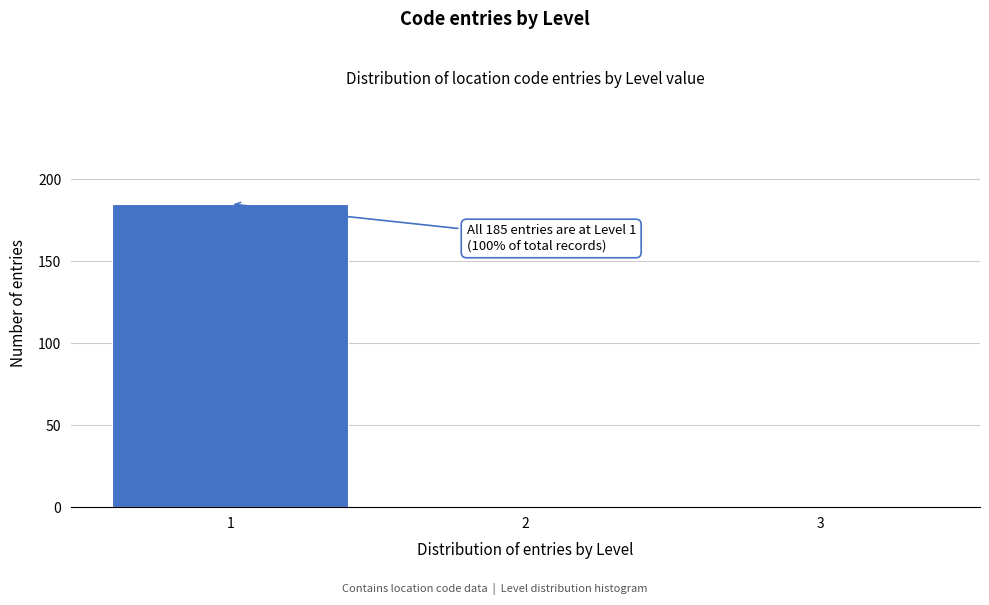

Over which range of the x-axis is the bar tallest?

0.5 to 1.5